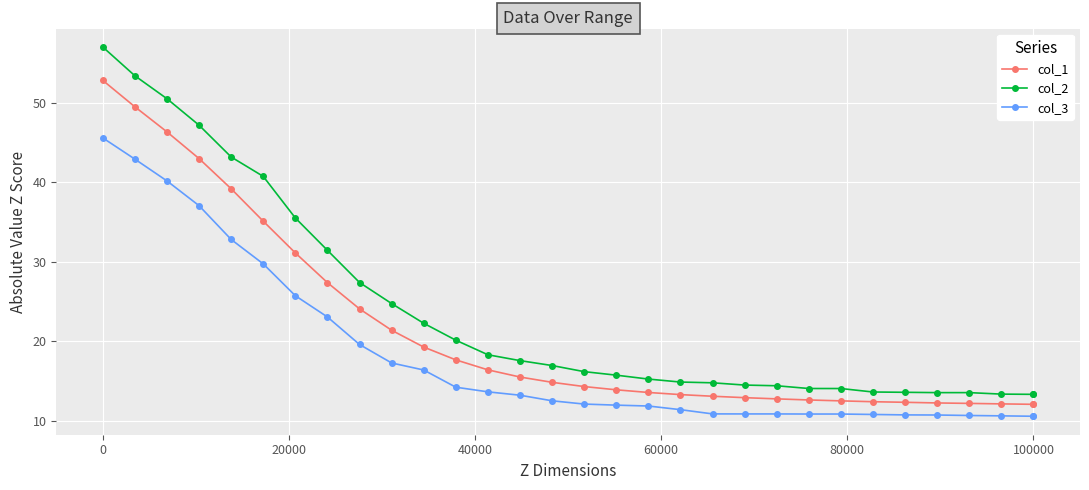

Which series has the largest total across all categories?

col_2